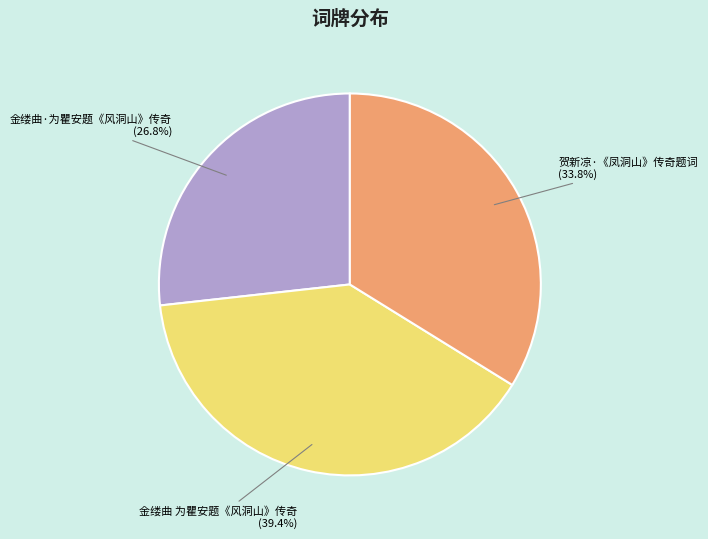

How many slices are in this pie chart?

3